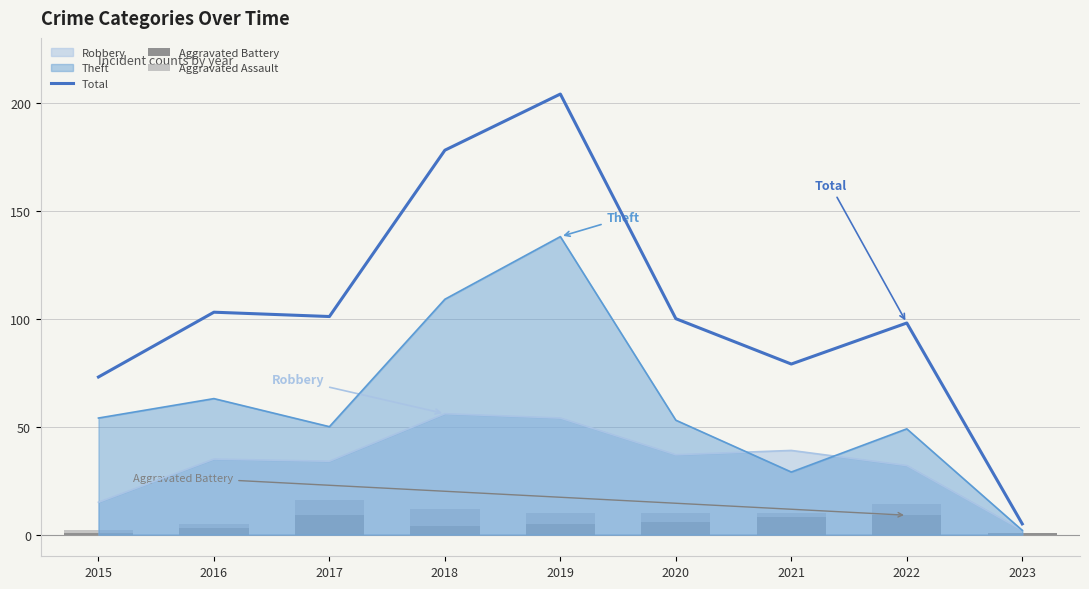

True or false: Robbery has a value of 2 at 2023.

True